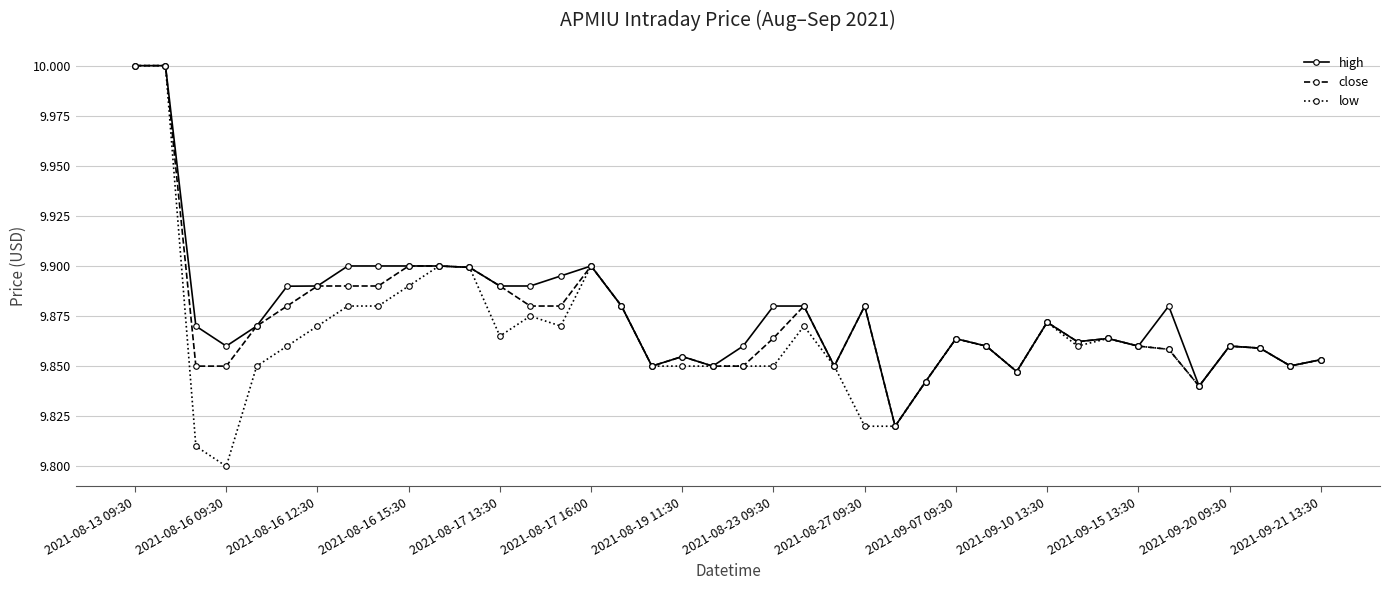

What is the maximum value shown in the chart?

10.0